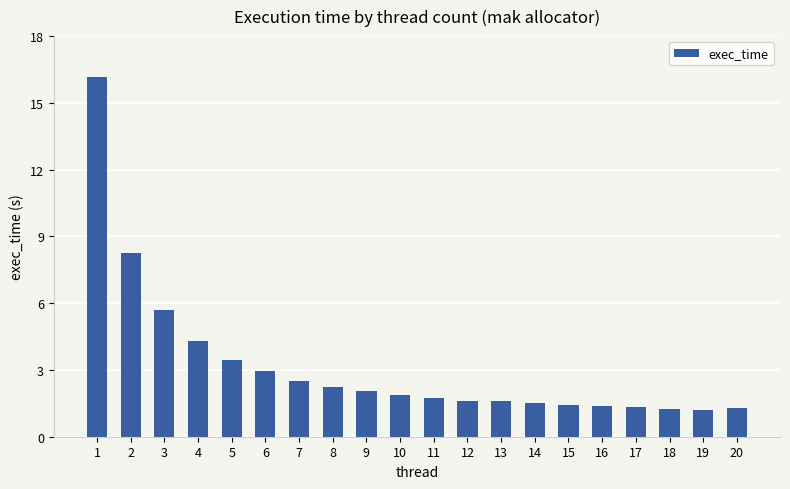

What is the maximum value shown in the chart?

16.2